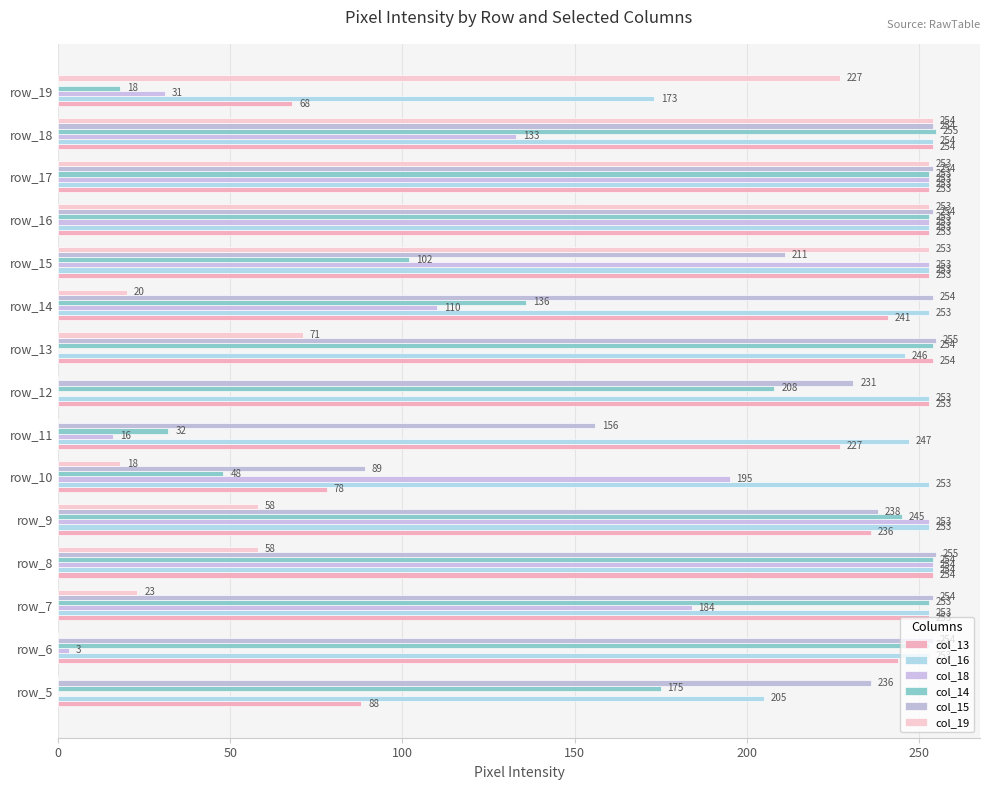

What is the difference between the maximum and minimum values in the col_15 series?

255